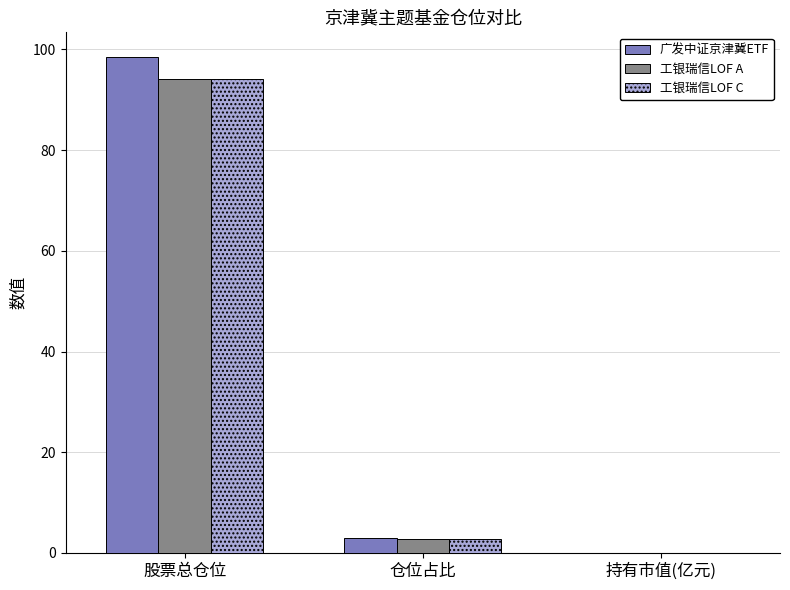

What is the sum of the 广发中证京津冀ETF values at 股票总仓位 and 仓位占比?

101.4